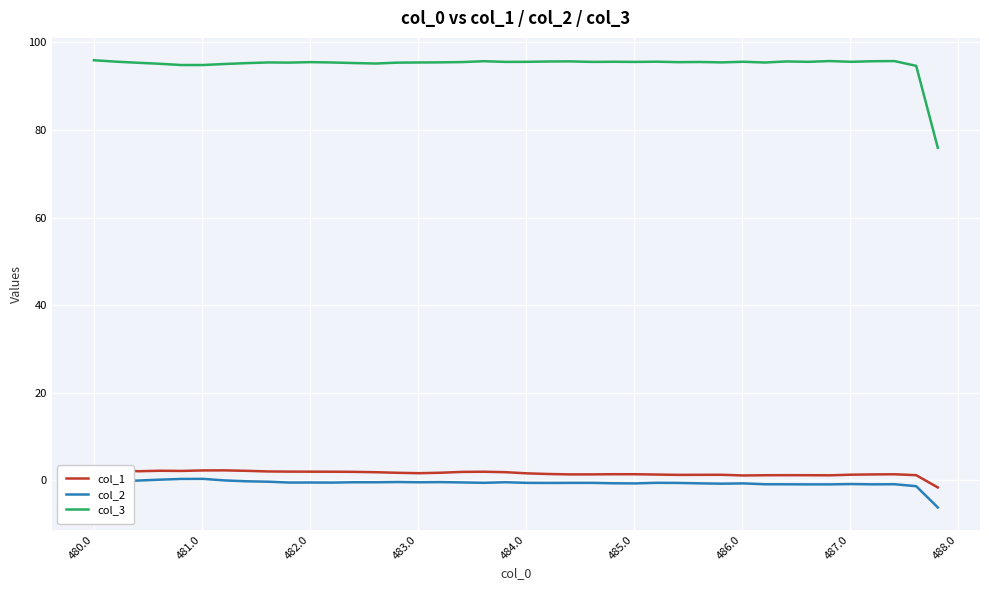

True or false: col_3 and col_2 intersect in this chart.

False